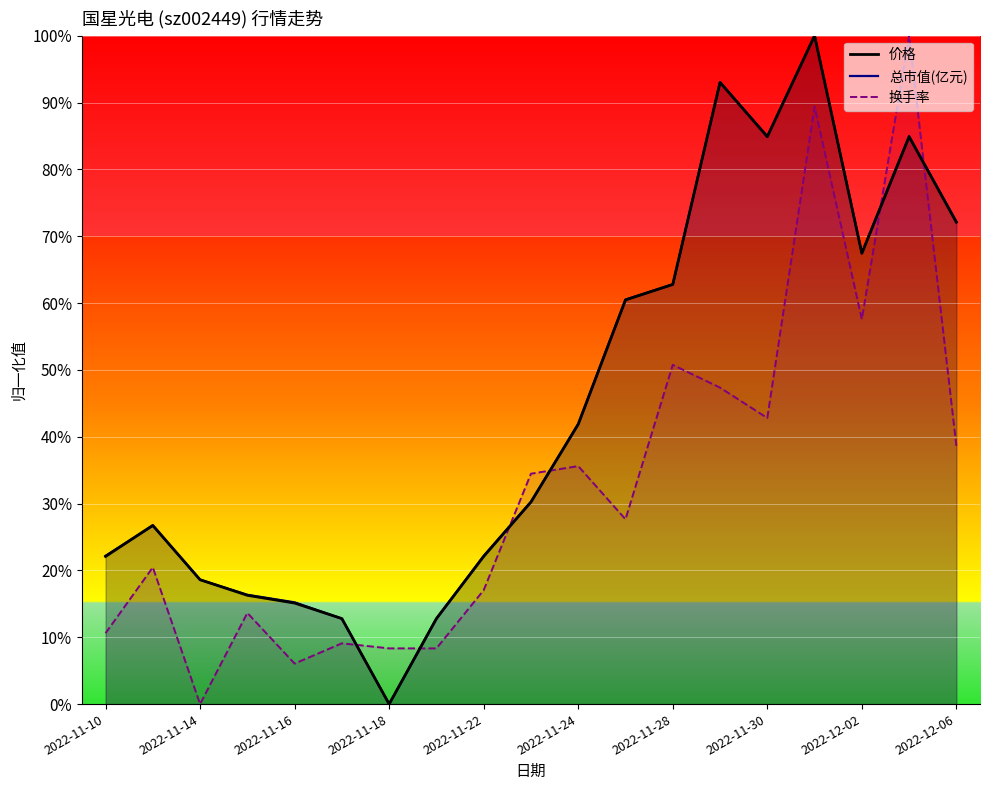

At which category is the sum across all series the highest?

15